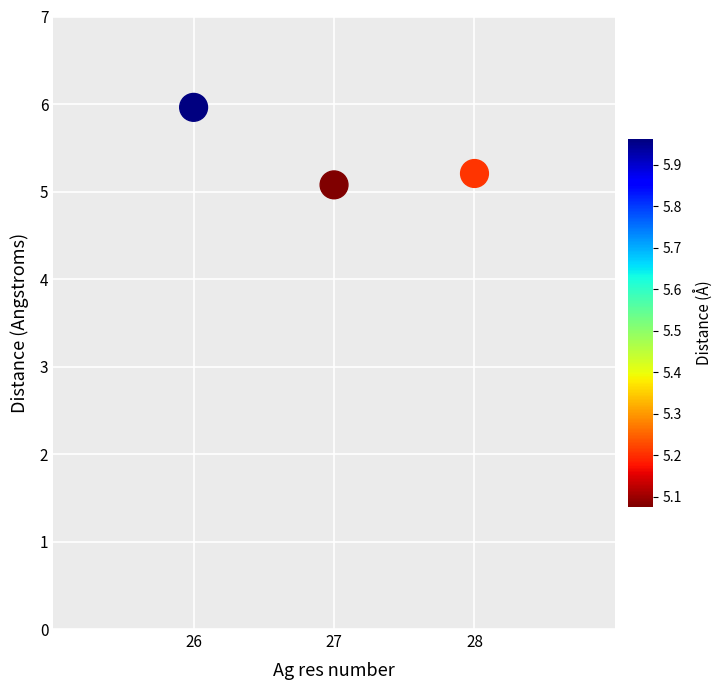

What is the average X value?

27.0